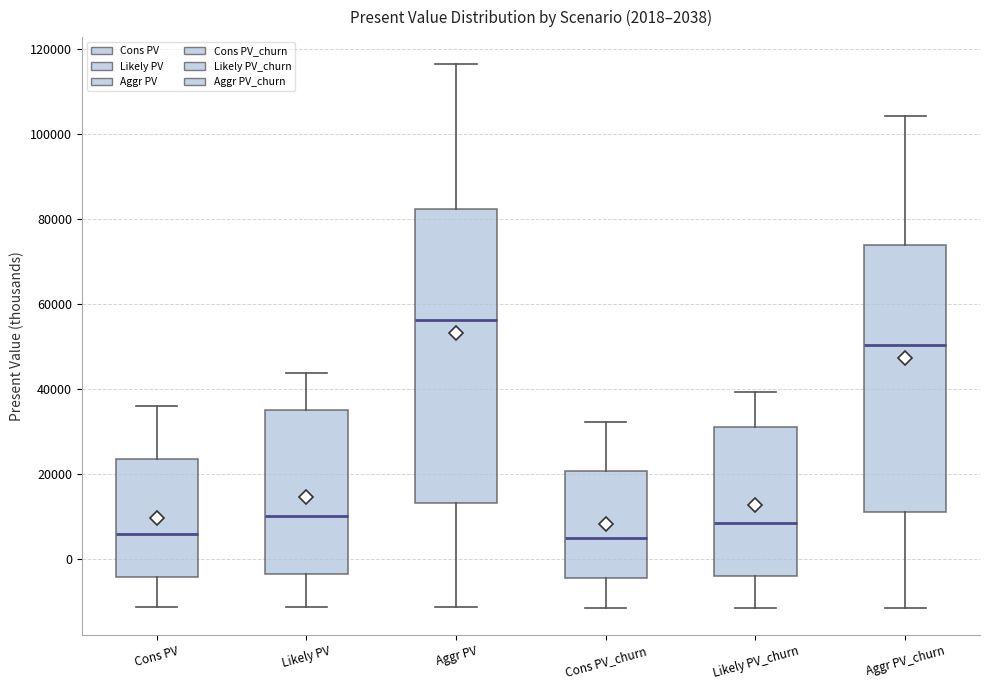

Comparing the boxes themselves (not the whiskers), which one is the tallest?

Aggr PV